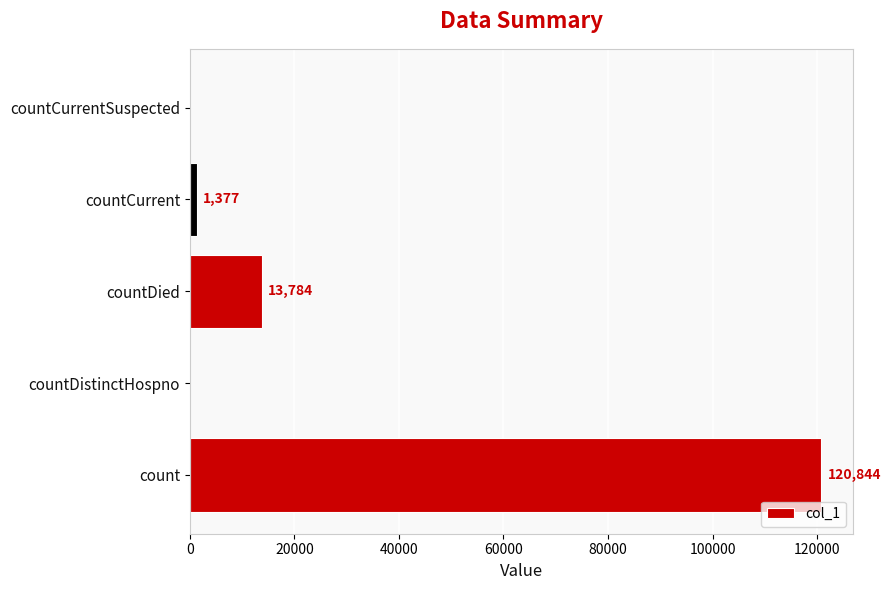

At which label is the value closest to 60422?

countDied